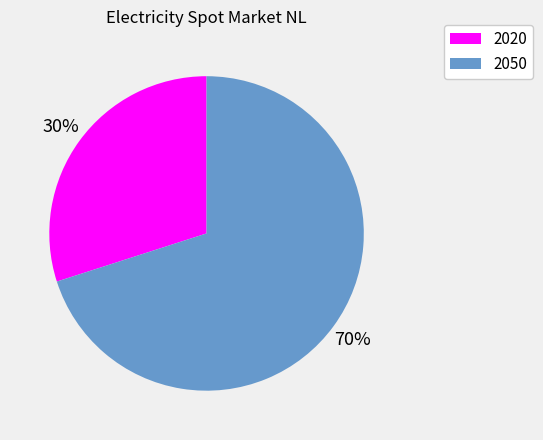

Which slice is the largest?

2050